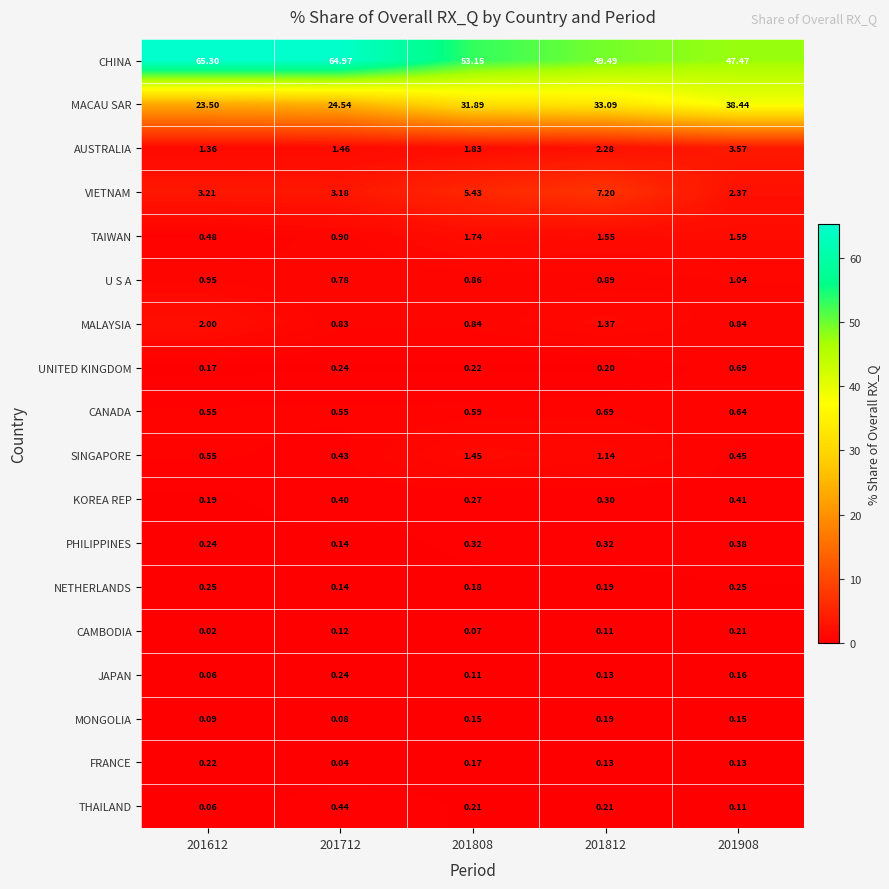

How many data points does each series have?

5